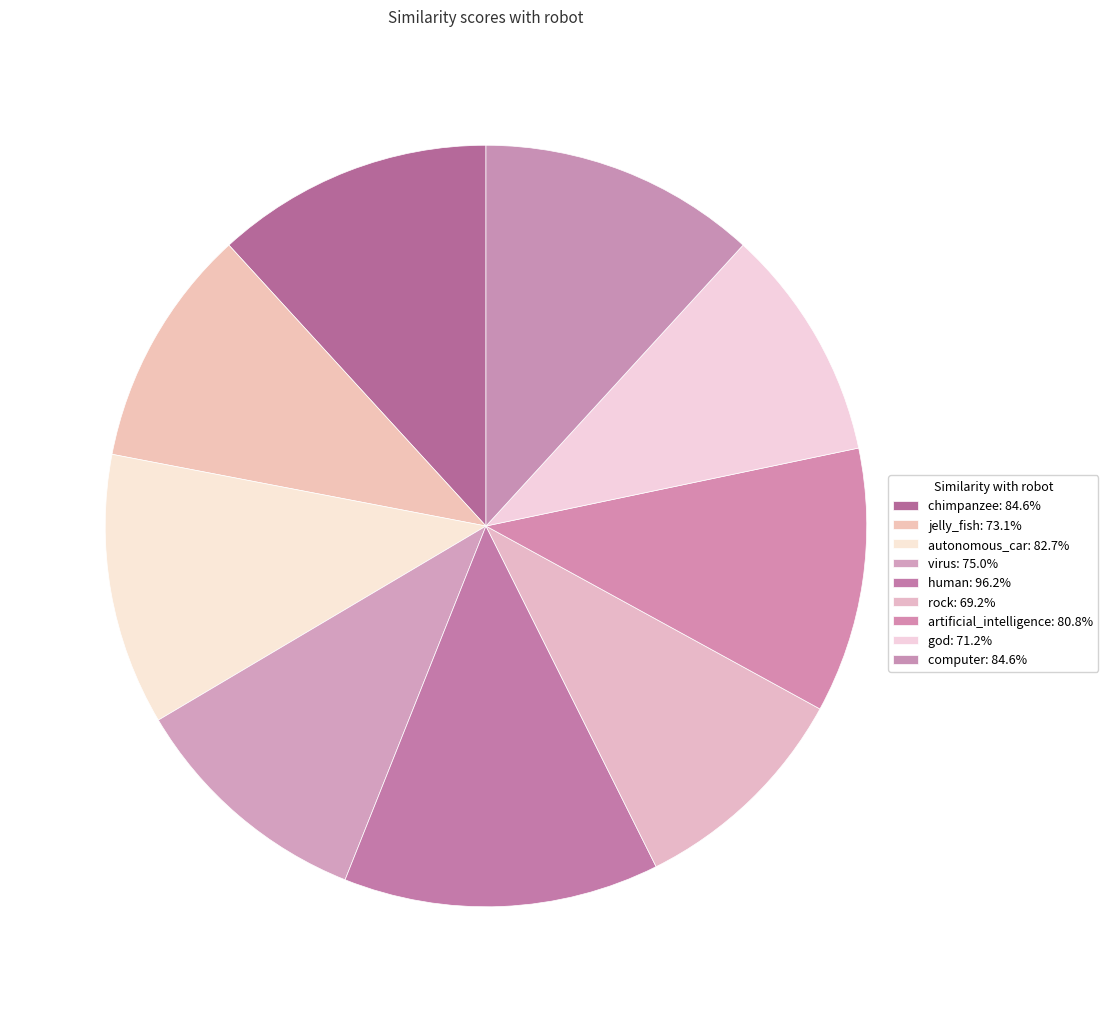

What is the largest slice in the pie chart?

human